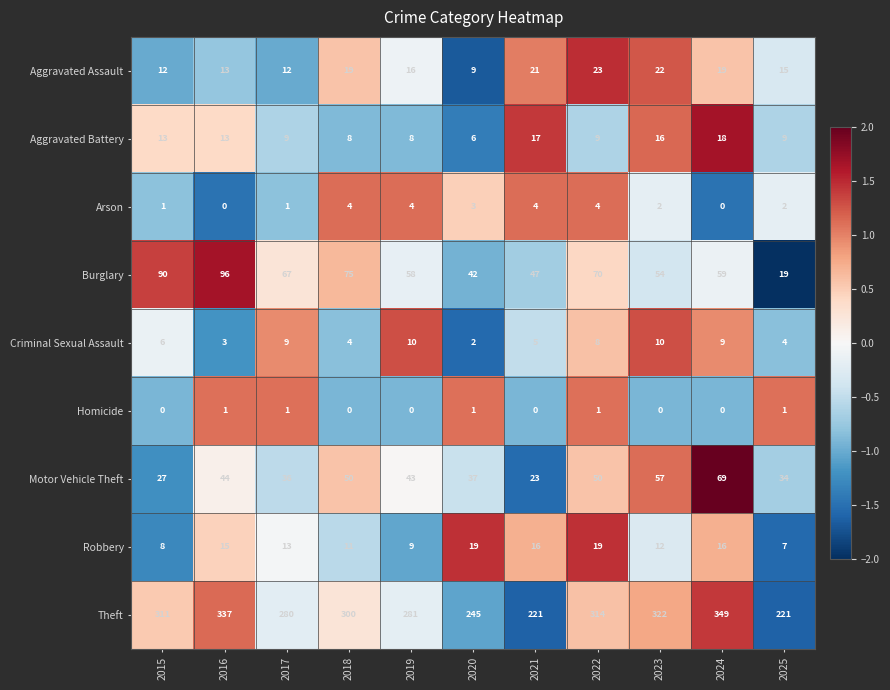

The Aggravated Battery series shows 13 at 2016. True or false?

True